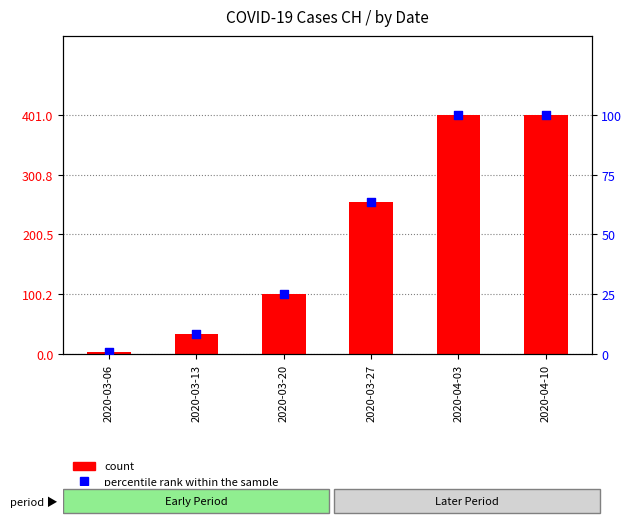

Which series has the largest total across all categories?

CH count